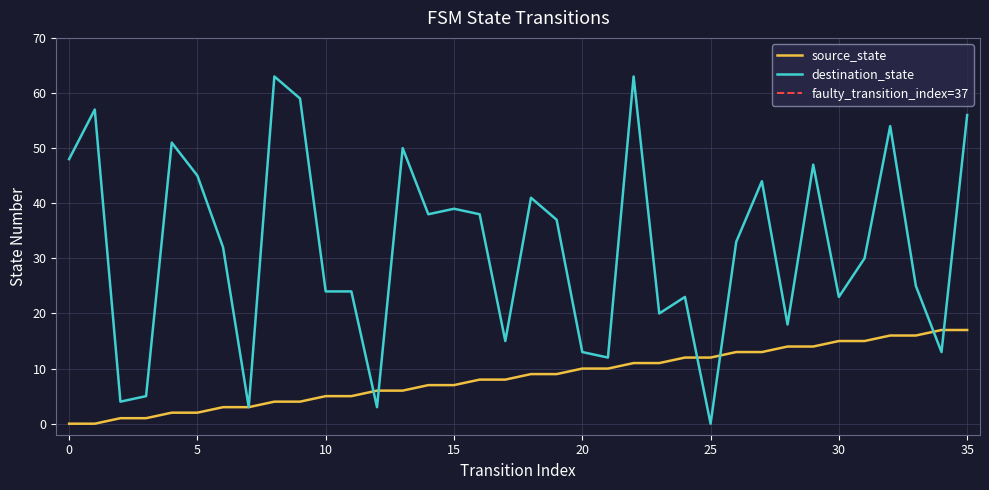

What is the maximum value for destination_state?

63